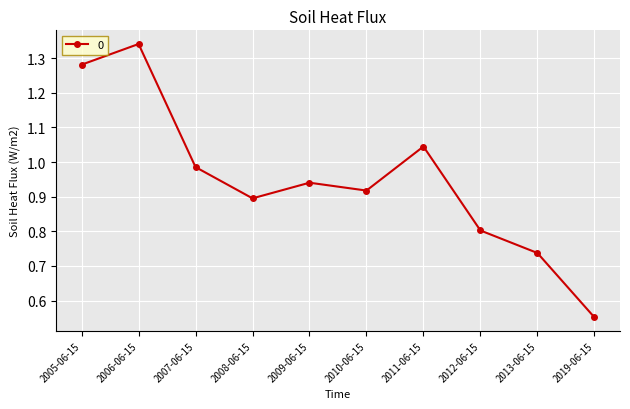

Rank the categories by value from lowest to highest.

2019-06-15, 2013-06-15, 2012-06-15, 2008-06-15, 2010-06-15, 2009-06-15, 2007-06-15, 2011-06-15, 2005-06-15, 2006-06-15